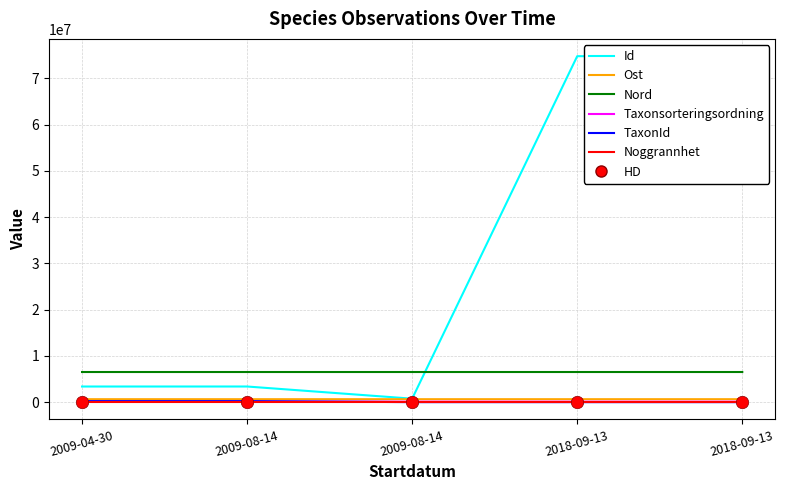

How many lines are shown in the chart?

6